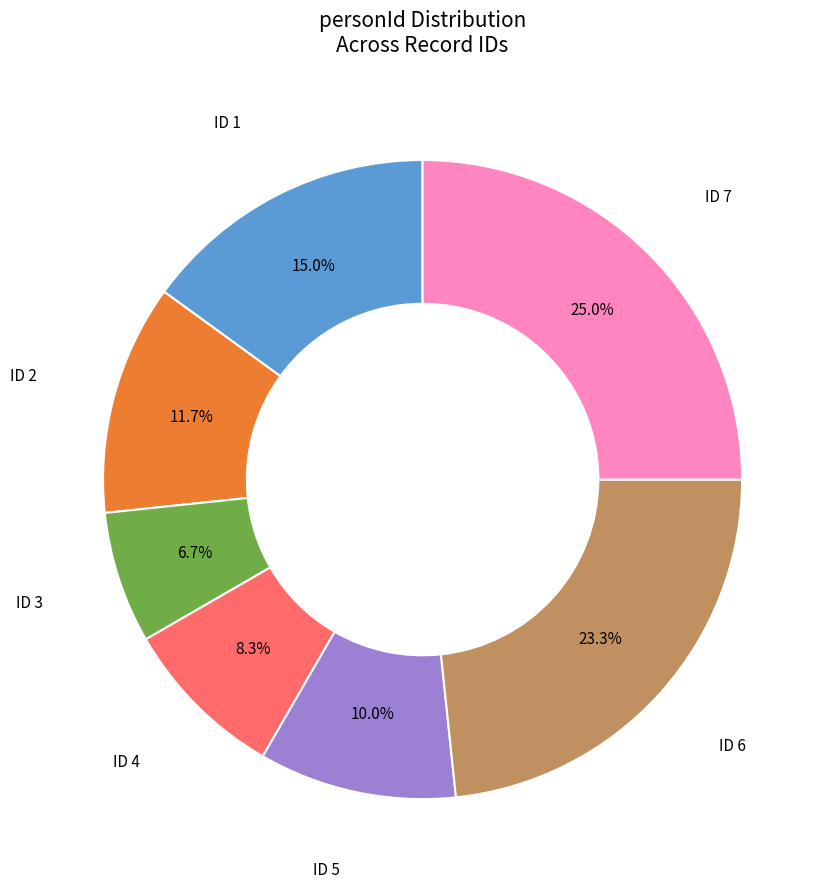

Rank the categories by value from lowest to highest.

ID 3, ID 4, ID 5, ID 2, ID 1, ID 6, ID 7